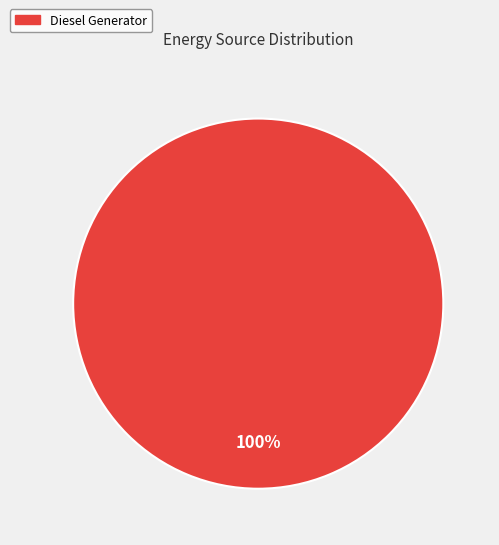

Is there a majority slice in this chart?

Yes